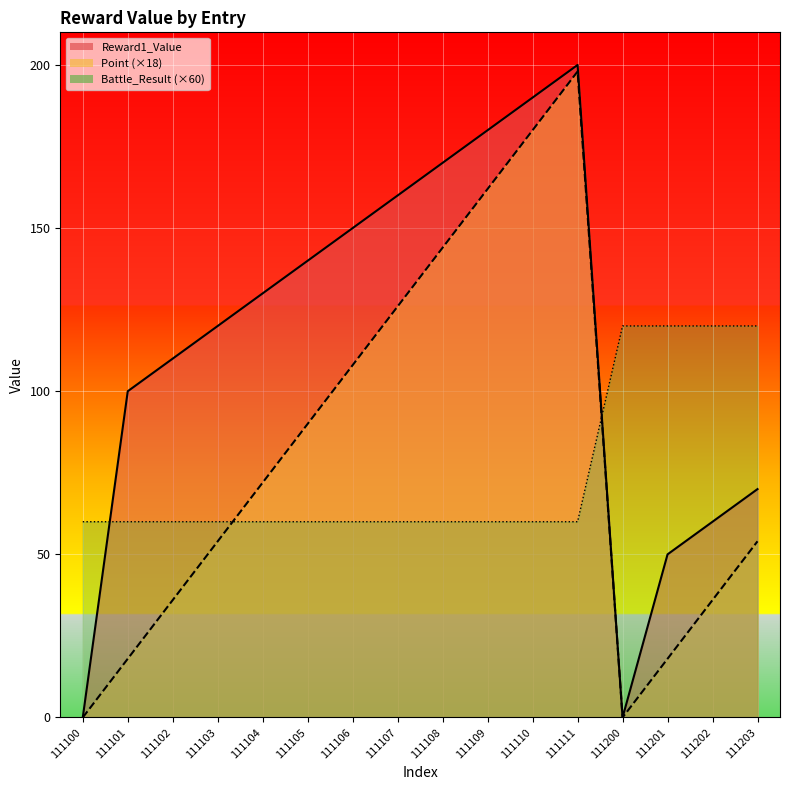

At which label is Battle_Result closest to 90?

111100